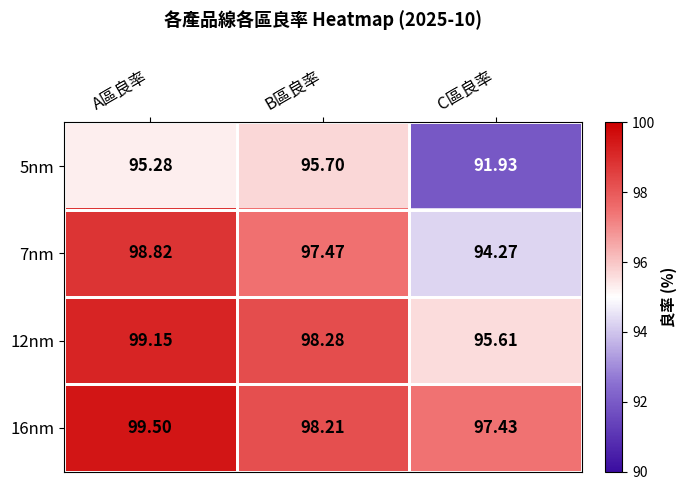

Which category has the highest value across all series?

A區良率